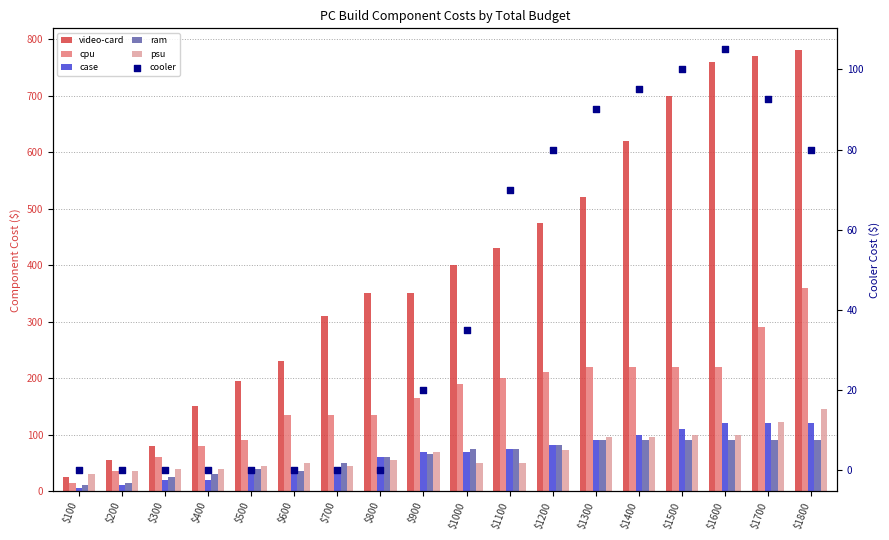

At which category is the sum across all series the highest?

$1800